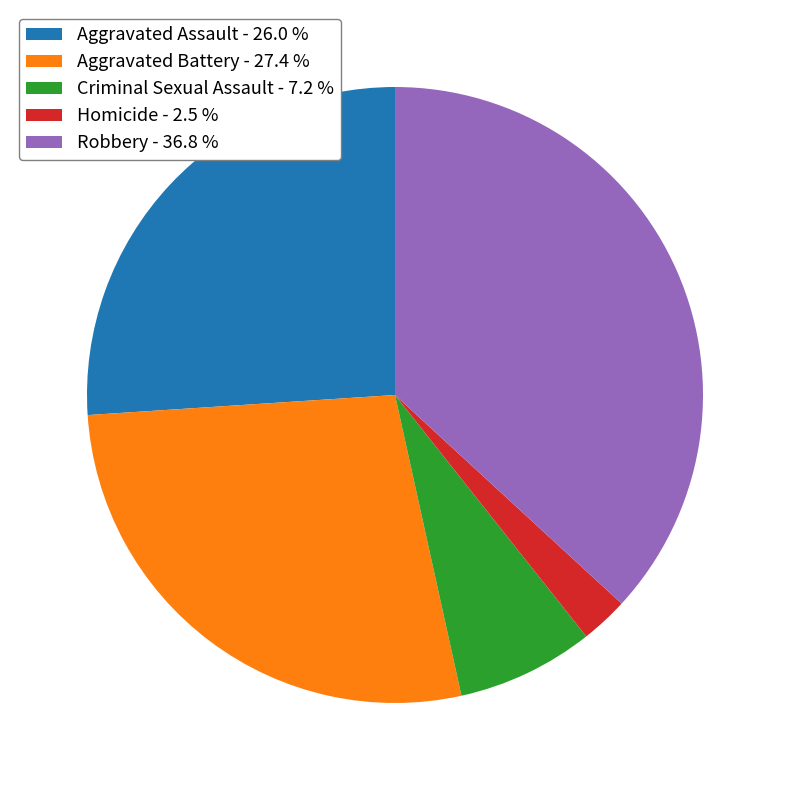

The Robbery slice represents 37% of the pie. True or false?

True